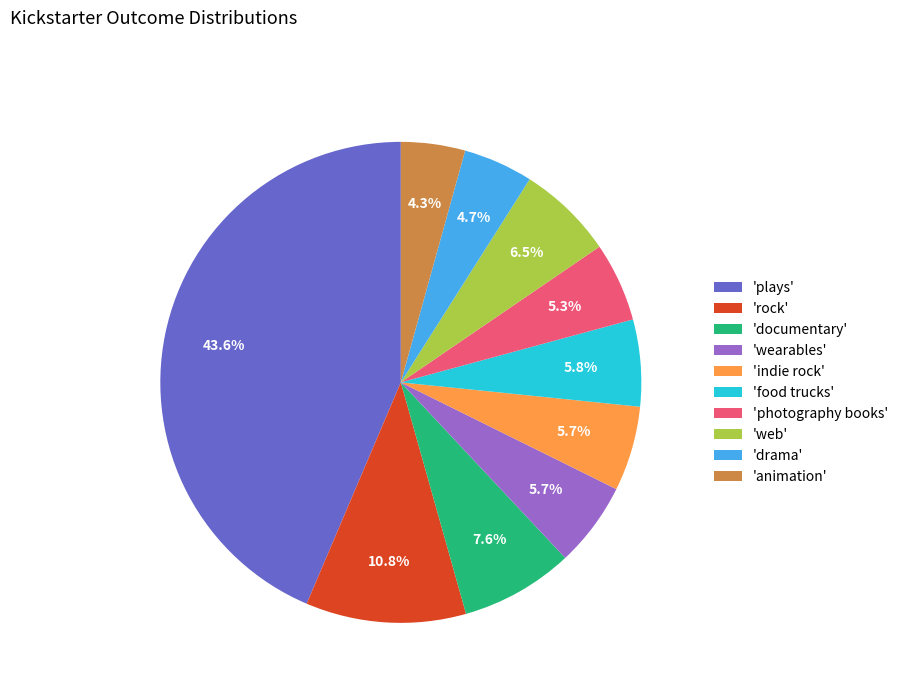

Is there a majority slice in this chart?

No